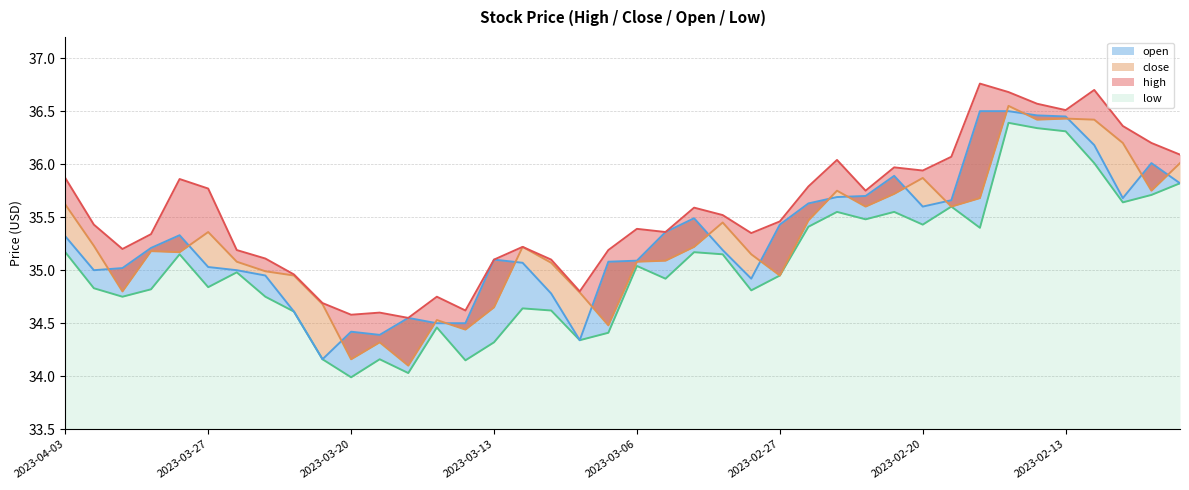

What is the difference between the second highest and second lowest values in the low series?

2.3